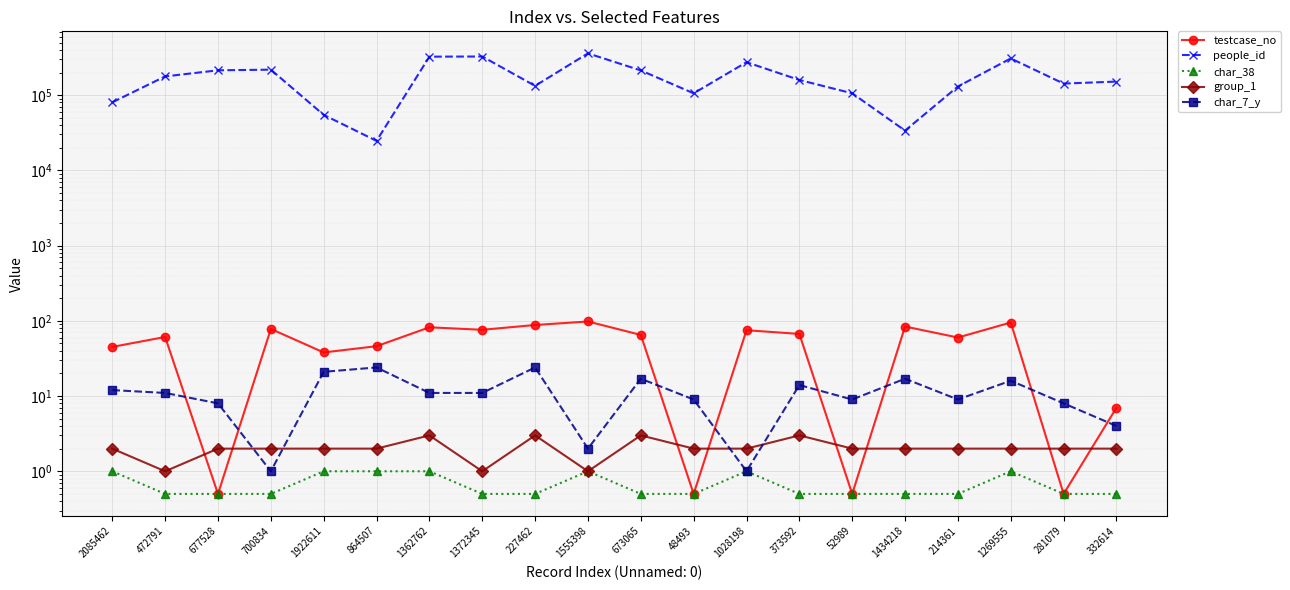

At which label is people_id closest to 191980?

472791